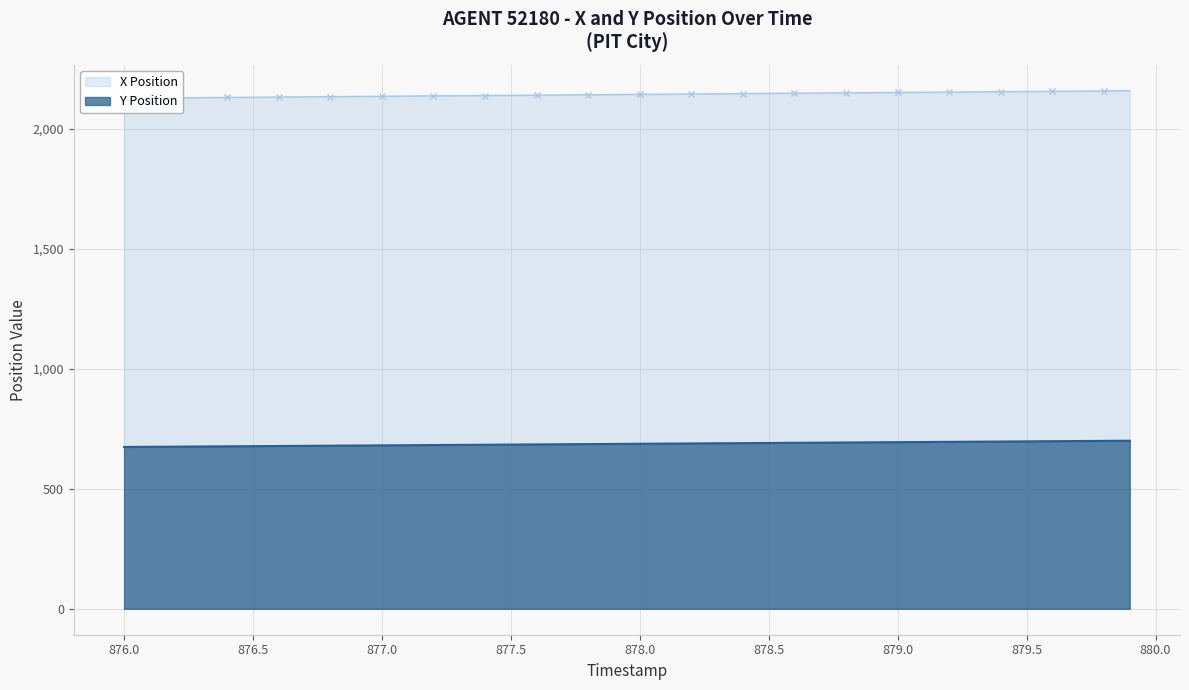

What is the minimum value for Y Position?

674.6